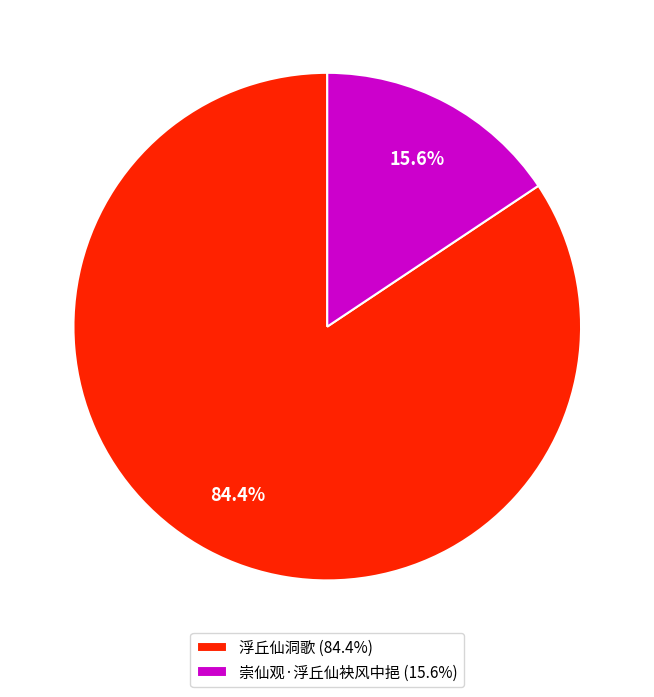

Between 浮丘仙洞歌 and 崇仙观·浮丘仙袂风中挹, which is larger?

浮丘仙洞歌